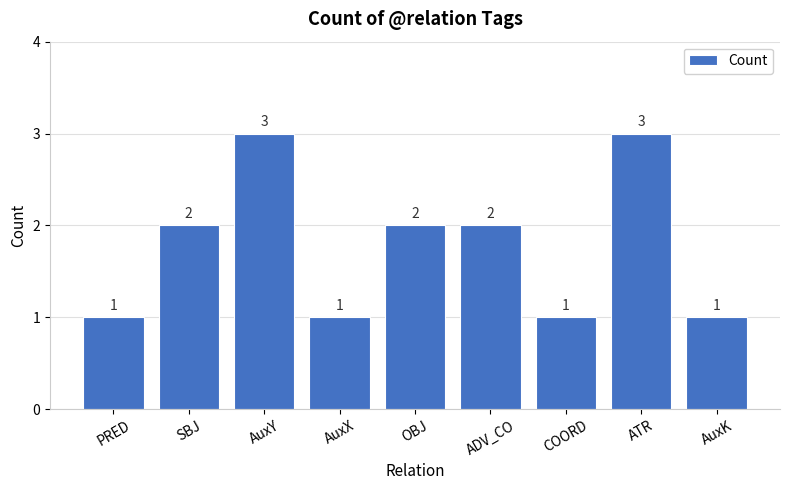

What is the difference between the maximum and second lowest values?

2